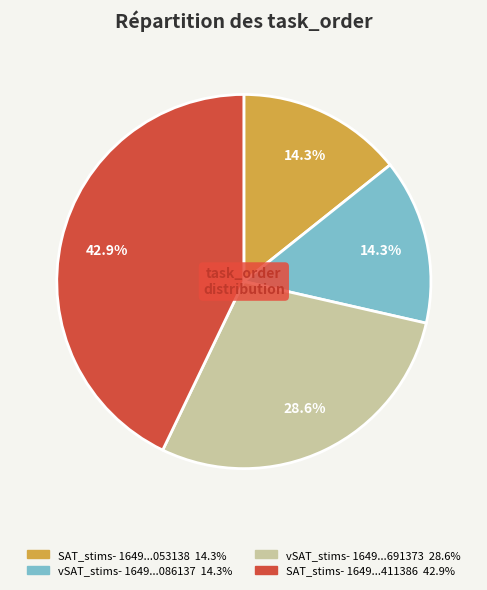

How many segments does this pie chart have?

4